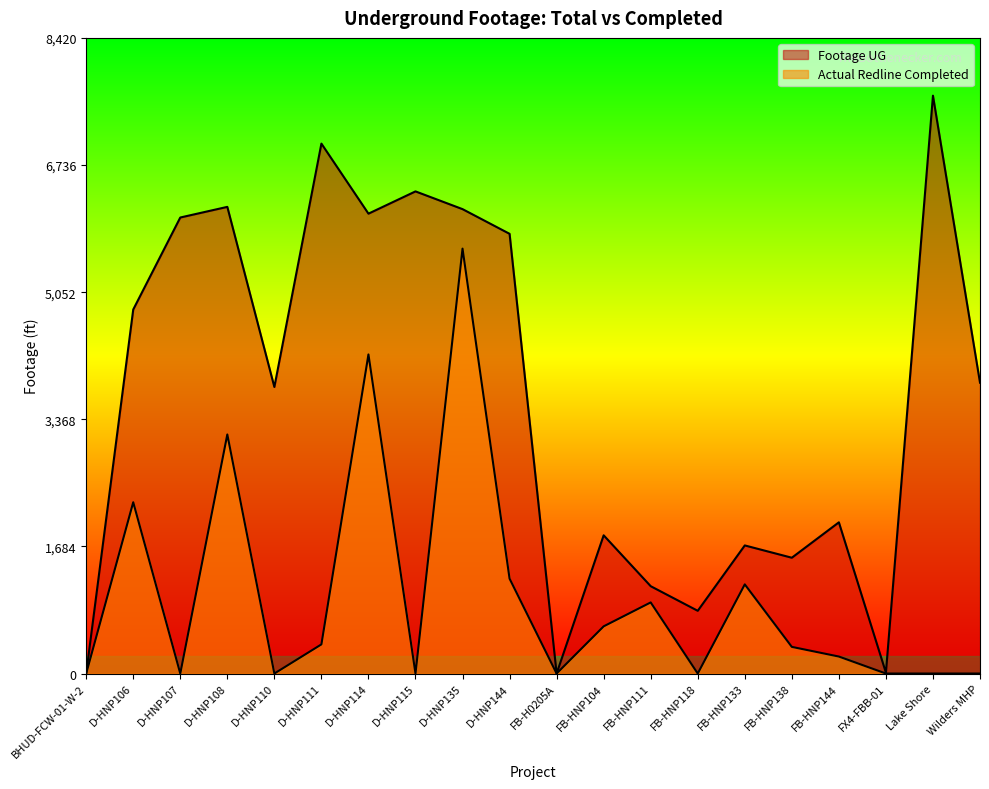

Between D-HNP107 and D-HNP106, which is larger?

D-HNP107